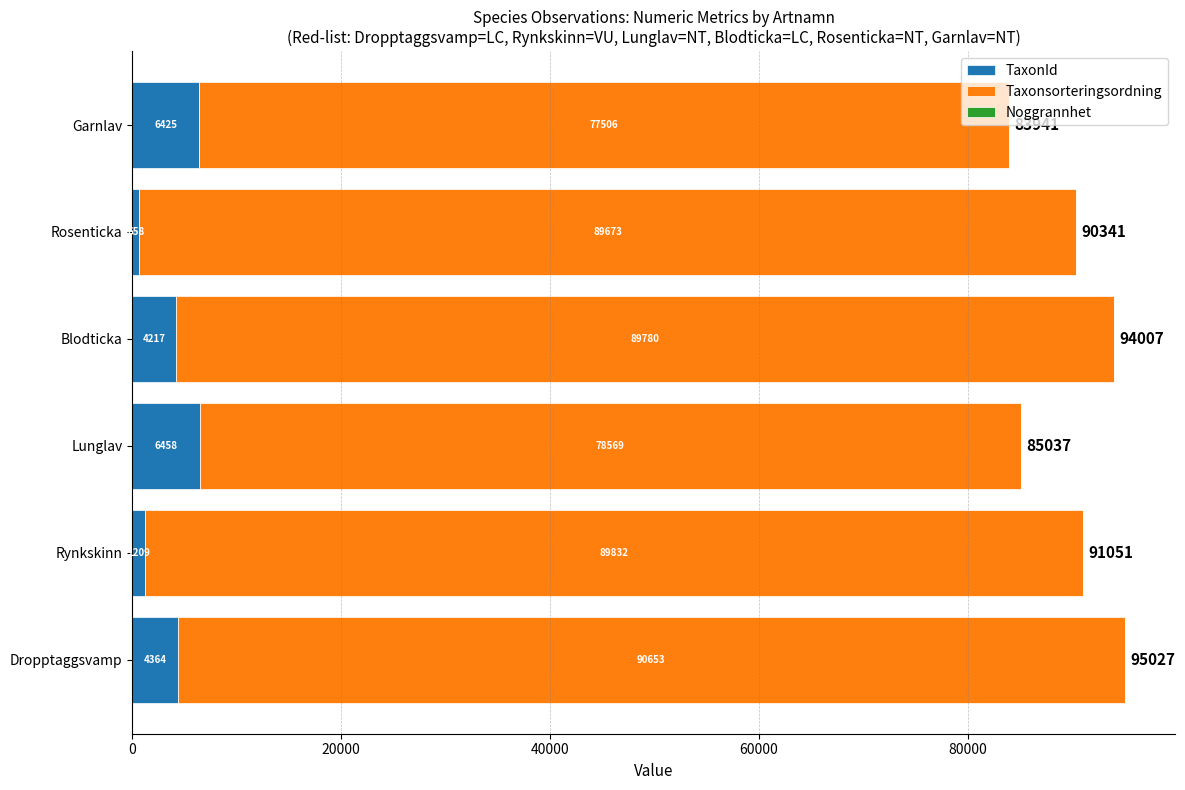

What is the total value across all series at Blodticka?

94007